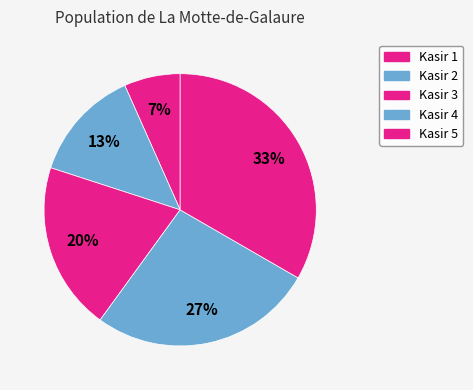

Count the number of slices in the pie.

5